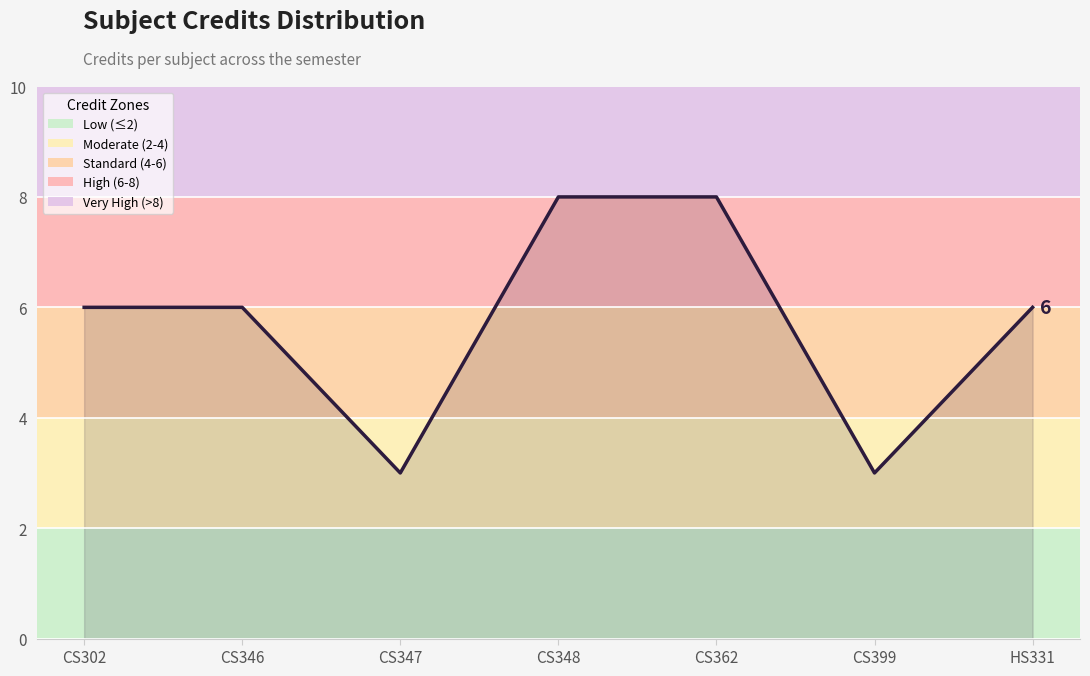

Is it true that the value at CS348 is 3?

False